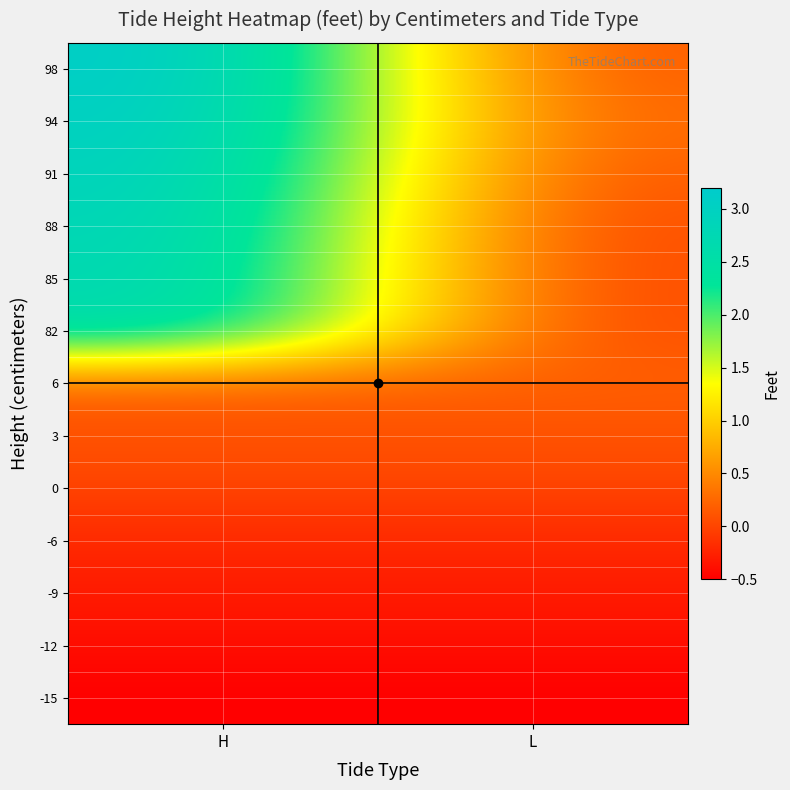

Which category has the highest value across all series?

H